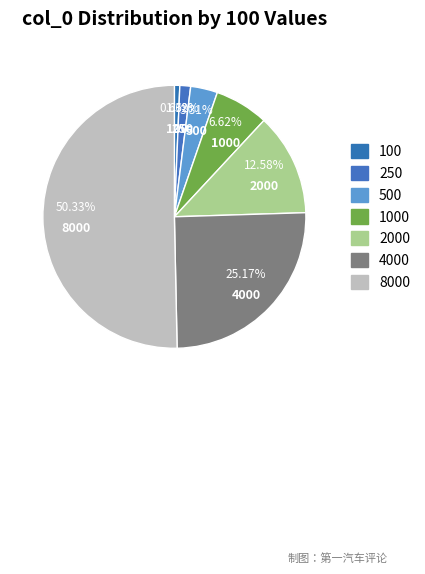

To the nearest percent, what is the difference between the largest and smallest slice percentages?

50%